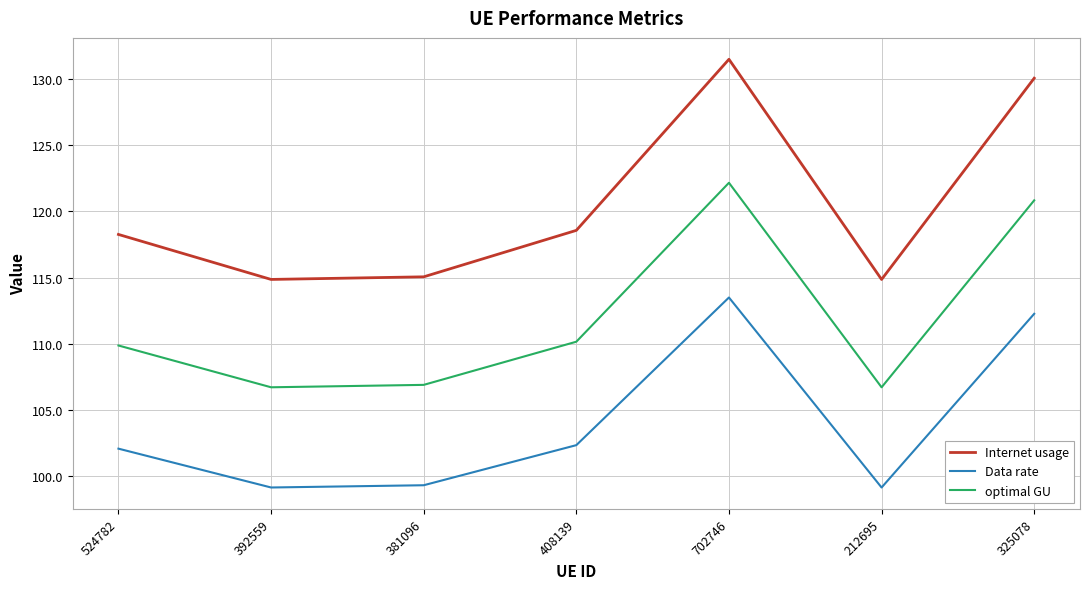

What value does the Internet usage series have at 325078?

130.1